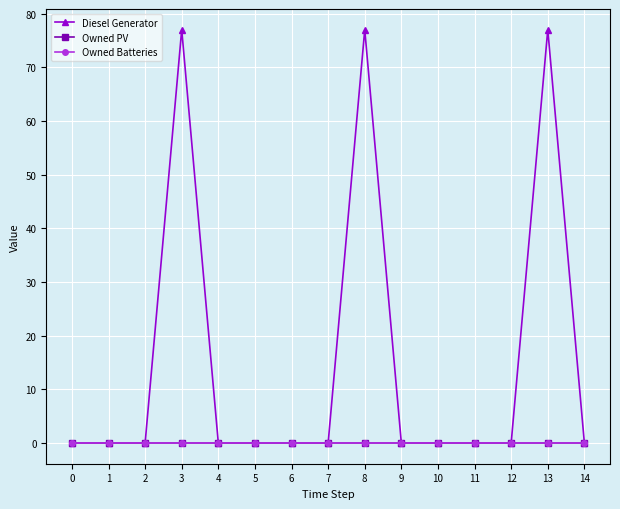

True or false: Owned PV has more than 2 interior local peaks.

False